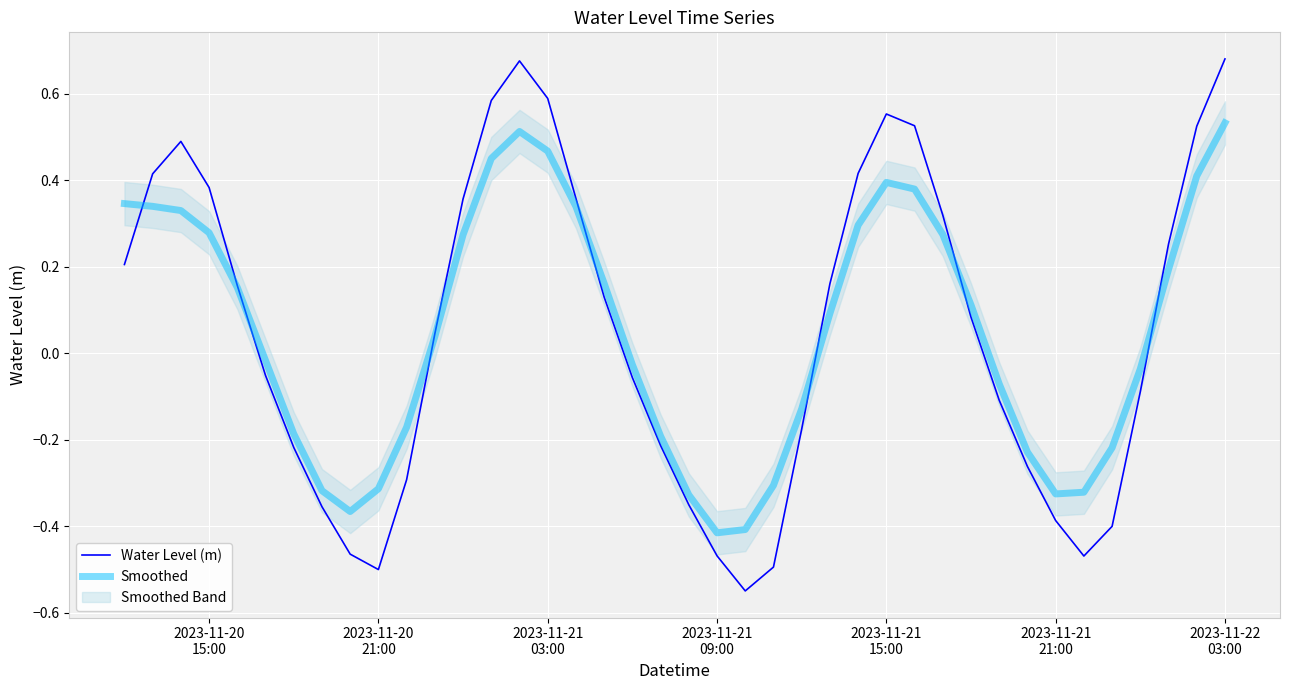

Is the value of Water Level (m) at 9 greater than the value of Smoothed at 35?

No